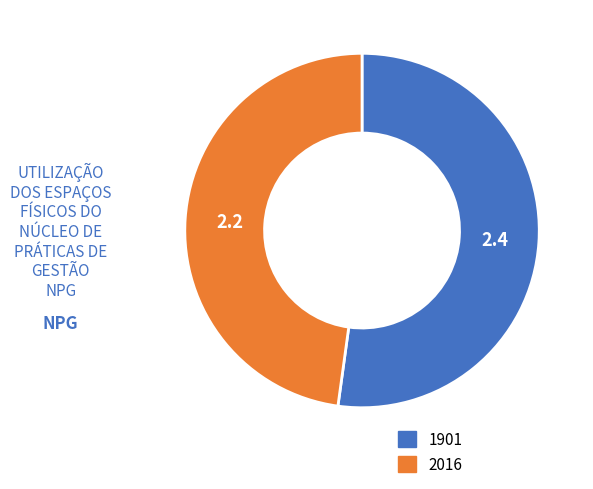

Between 1901 and 2016, which is larger?

1901